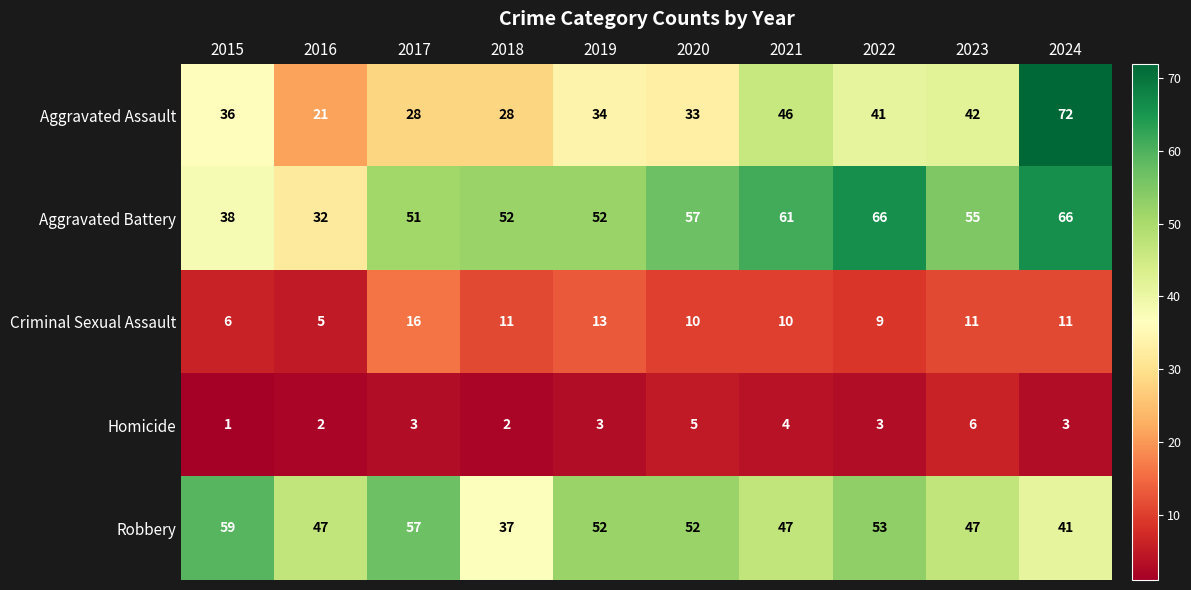

Count the number of data series in this chart.

5